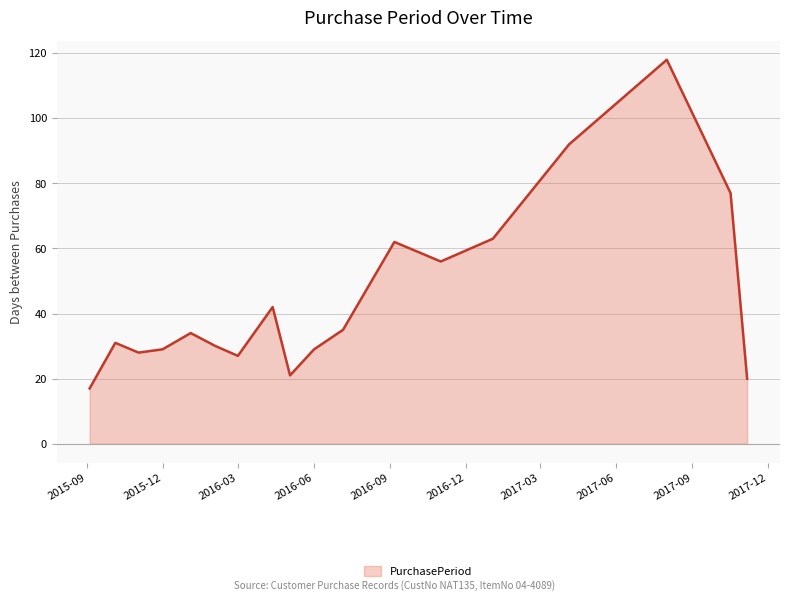

How many lines are shown in the chart?

1